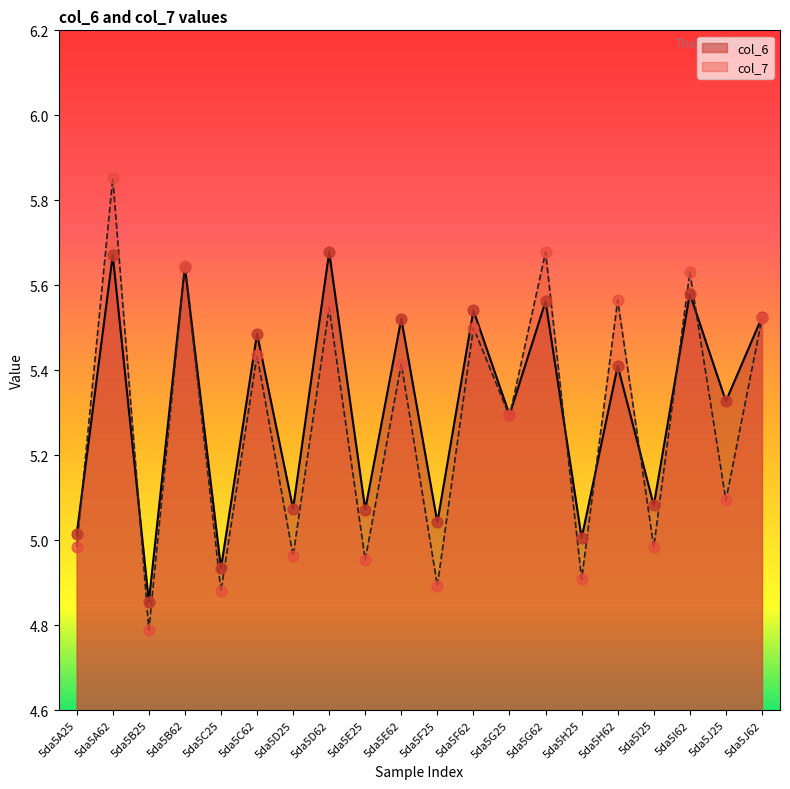

Which series contains the highest Y value?

col_7